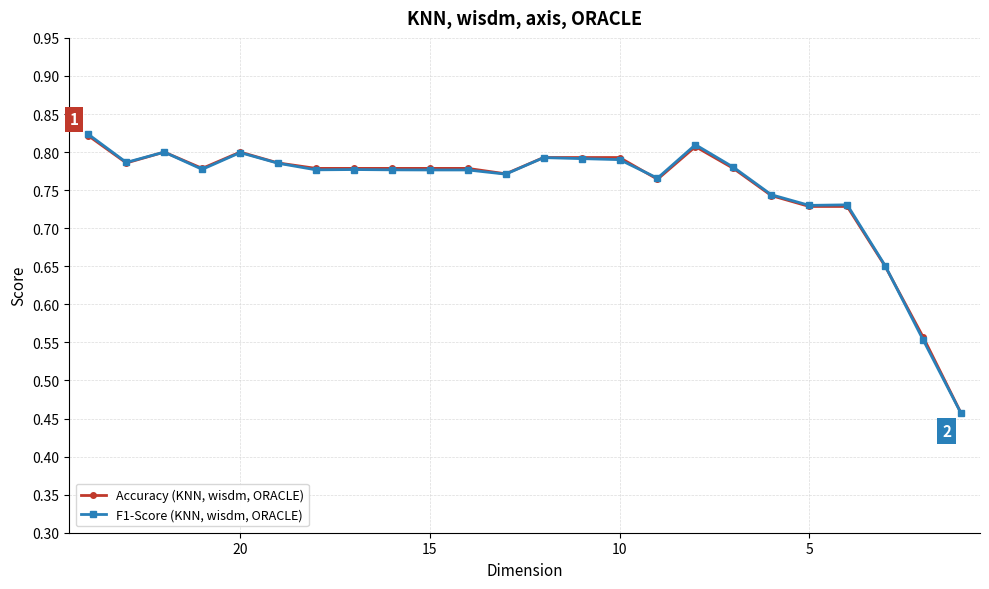

The value of Accuracy (KNN, wisdm, ORACLE) at 18 is 0.2. True or false?

False